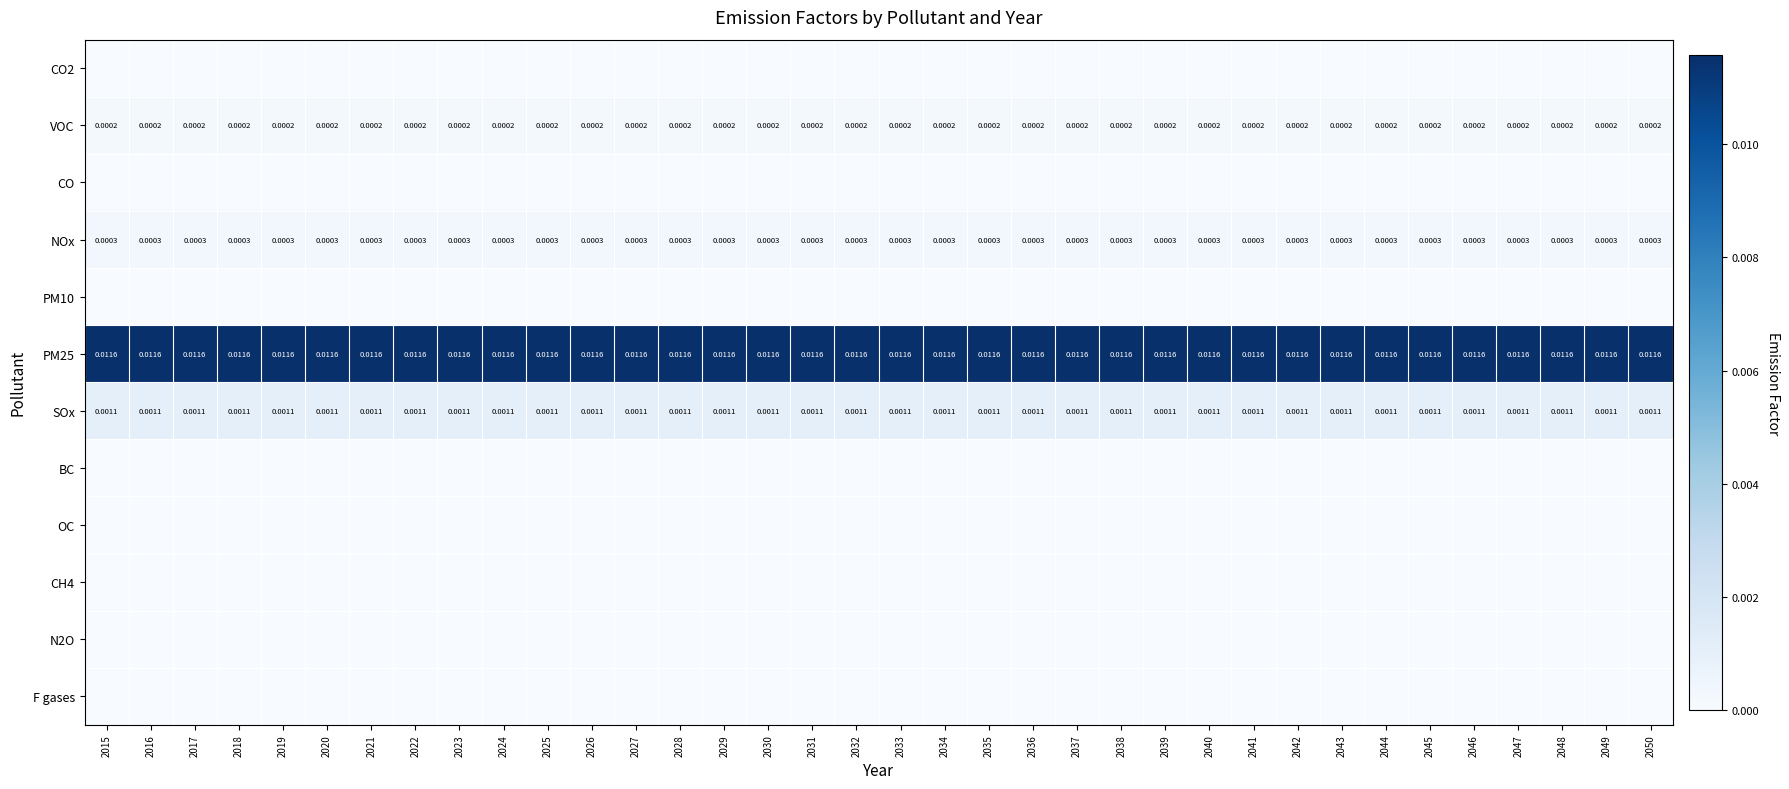

Is the value of NOx at 2039 greater than the value of PM25 at 2031?

No